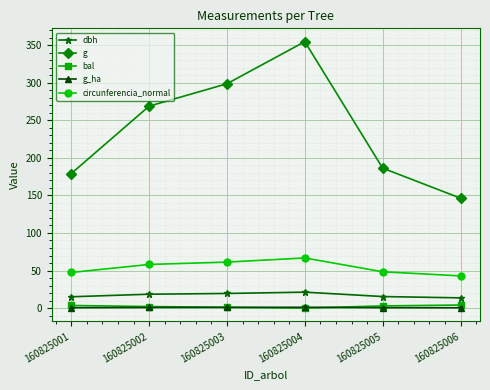

What is the total value across all series at 160825003?

381.5